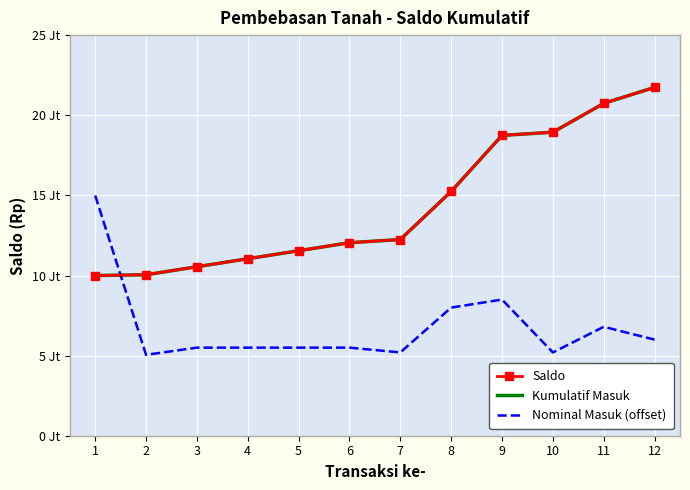

Is the value of Saldo at 5 greater than the value of Kumulatif Masuk at 8?

No